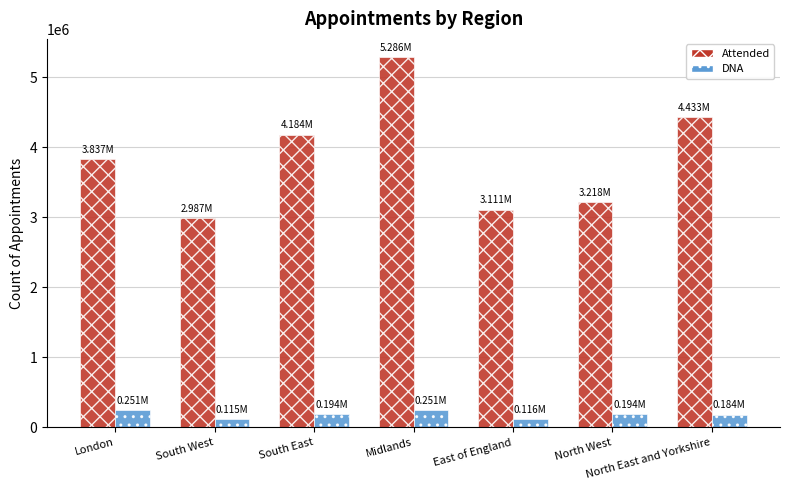

At North West, list the series in order from largest to smallest.

Attended, DNA